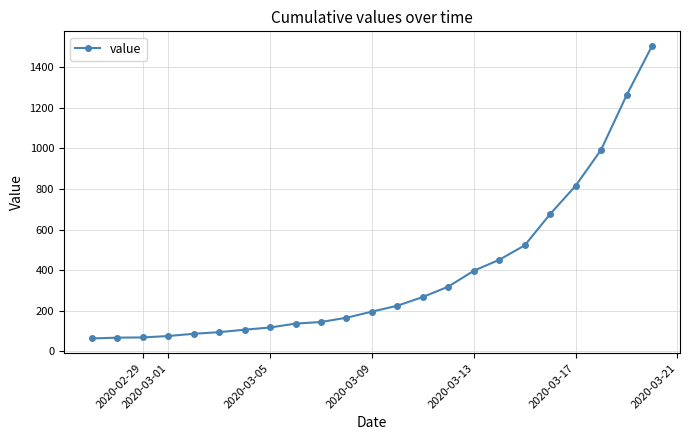

What is the smallest value displayed?

64